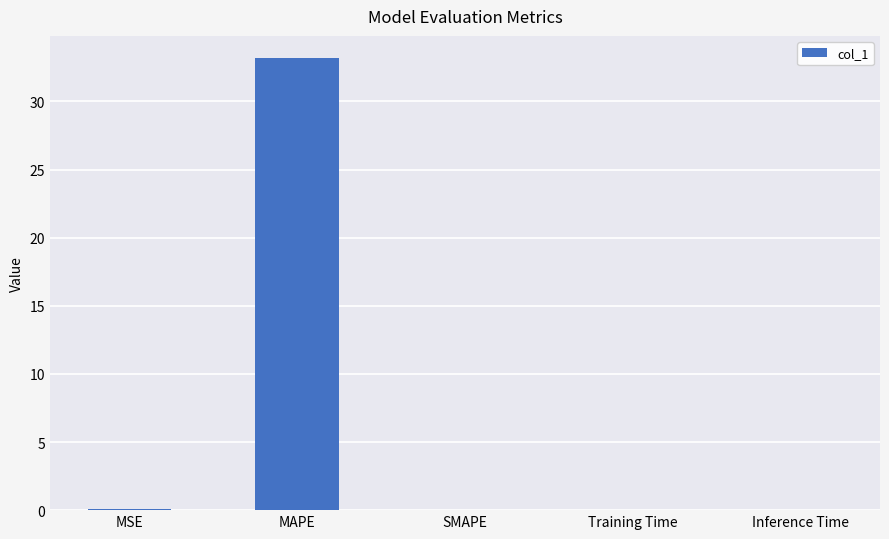

What is the sum of all values?

33.2